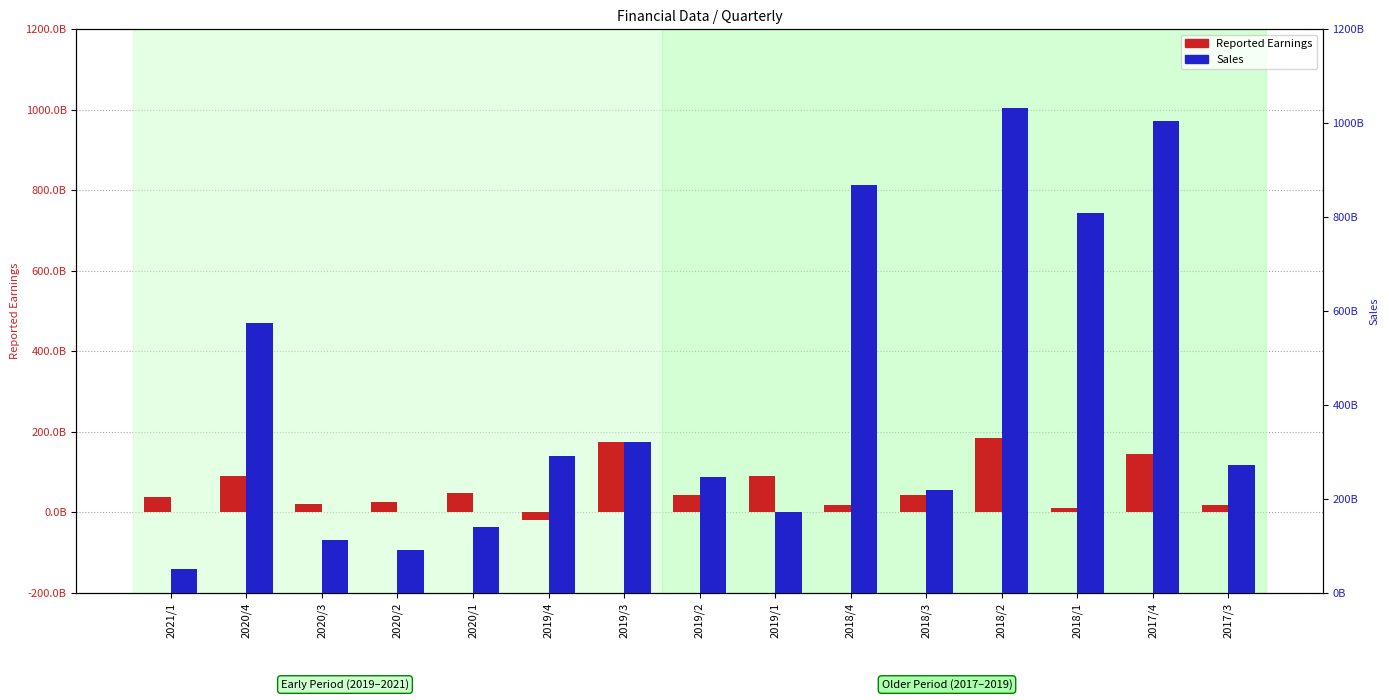

The value of Reported Earnings at 2020/1 is 47519359653. True or false?

True